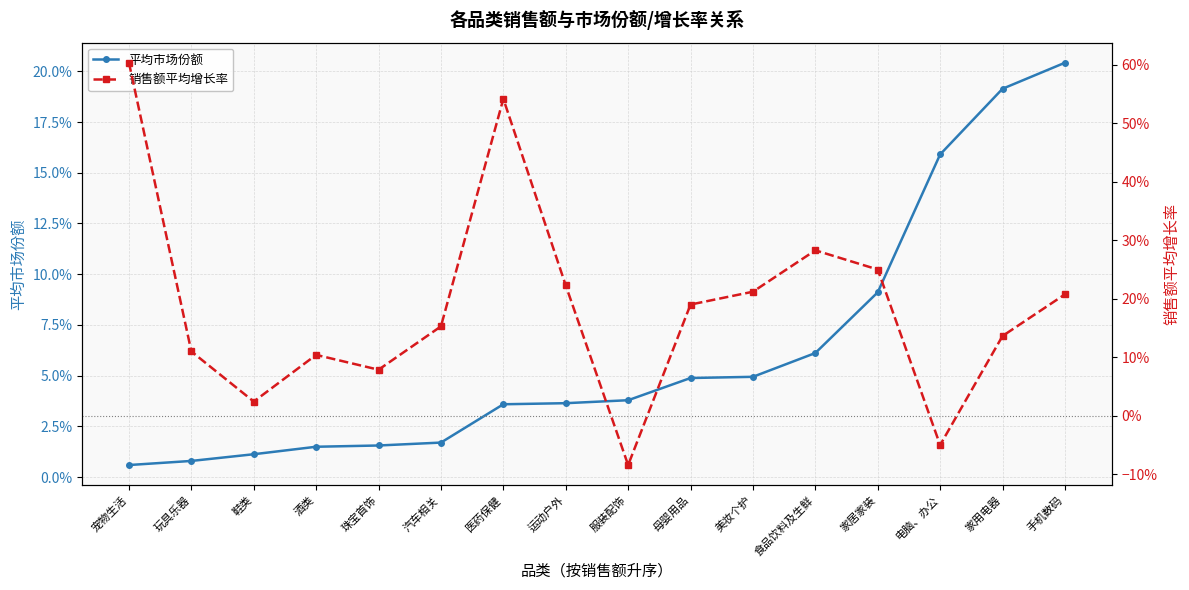

Reading left to right, what are all the values shown in this chart?

平均市场份额: 宠物生活=0.0	玩具乐器=0.0	鞋类=0.0	酒类=0.0	珠宝首饰=0.0	汽车相关=0.0	医药保健=0.0	运动户外=0.0	服装配饰=0.0	母婴用品=0.0	美妆个护=0.0	食品饮料及生鲜=0.1	家居家装=0.1	电脑、办公=0.2	家用电器=0.2	手机数码=0.2
销售额平均增长率: 宠物生活=0.6	玩具乐器=0.1	鞋类=0.0	酒类=0.1	珠宝首饰=0.1	汽车相关=0.2	医药保健=0.5	运动户外=0.2	服装配饰=-0.1	母婴用品=0.2	美妆个护=0.2	食品饮料及生鲜=0.3	家居家装=0.3	电脑、办公=-0.0	家用电器=0.1	手机数码=0.2